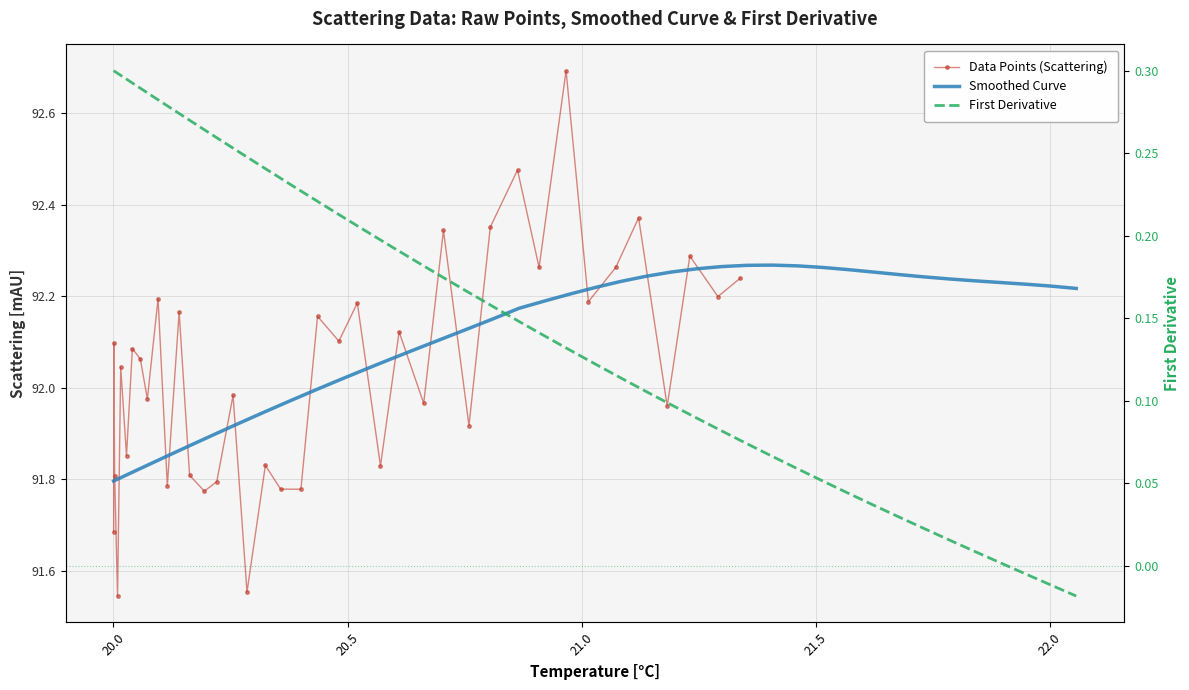

Rank the series by their maximum value, from highest to lowest.

Data Points (Scattering), Smoothed Curve, First Derivative